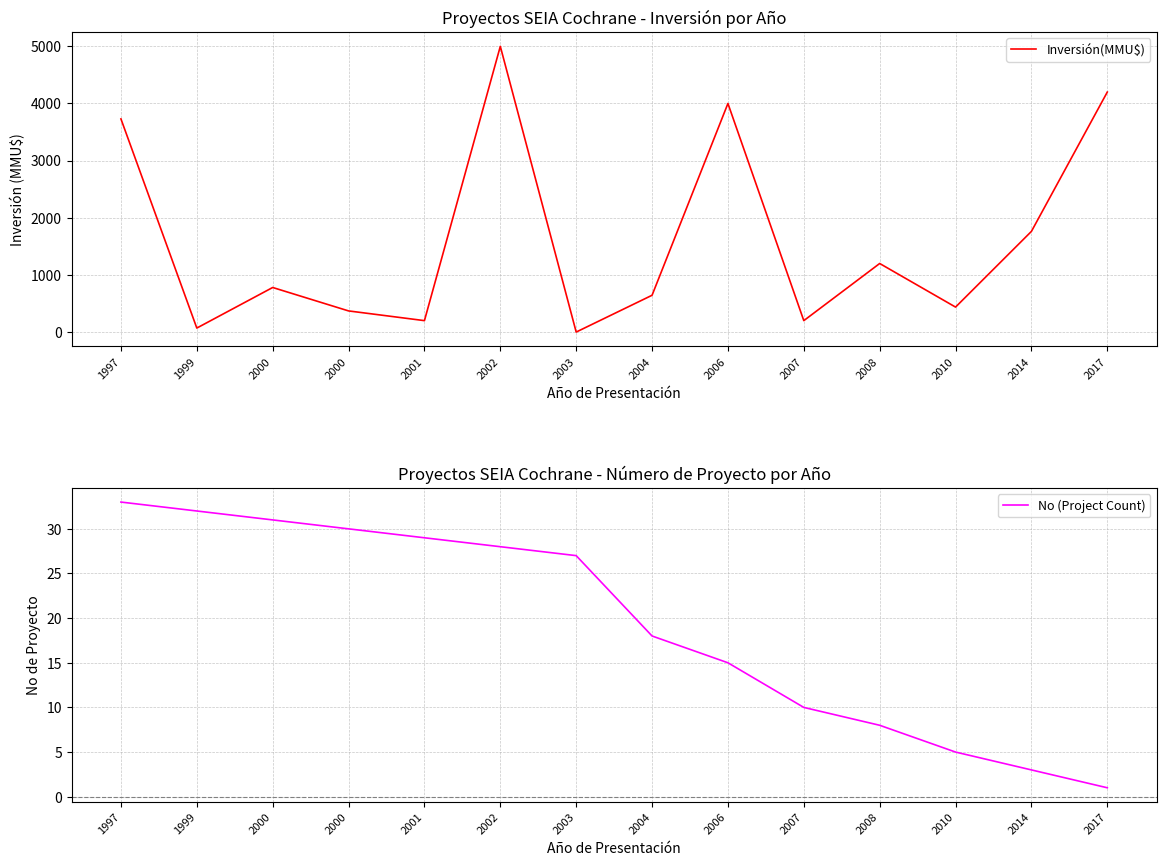

What is the difference between the No (Project Count) values at 2001 and 2014?

26